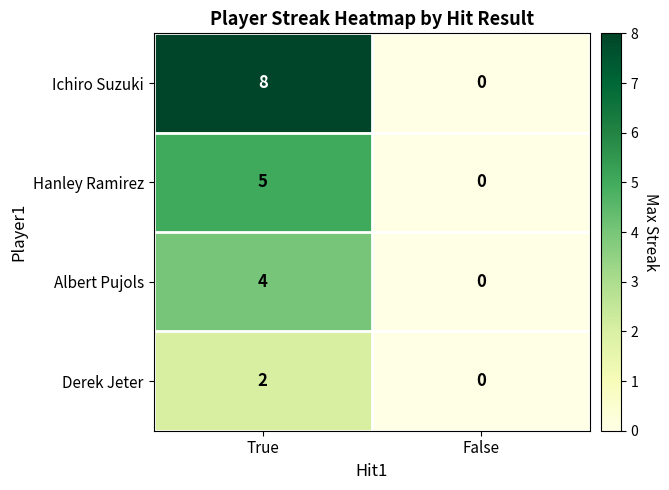

At which category is the sum across all series the highest?

True